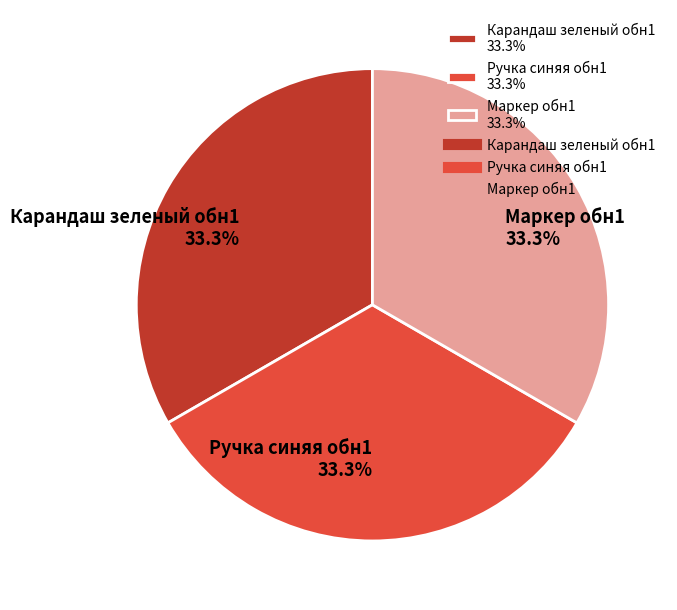

What is the ratio of the value at Карандаш зеленый обн1 33.3% to the value at Ручка синяя обн1 33.3%?

1.0